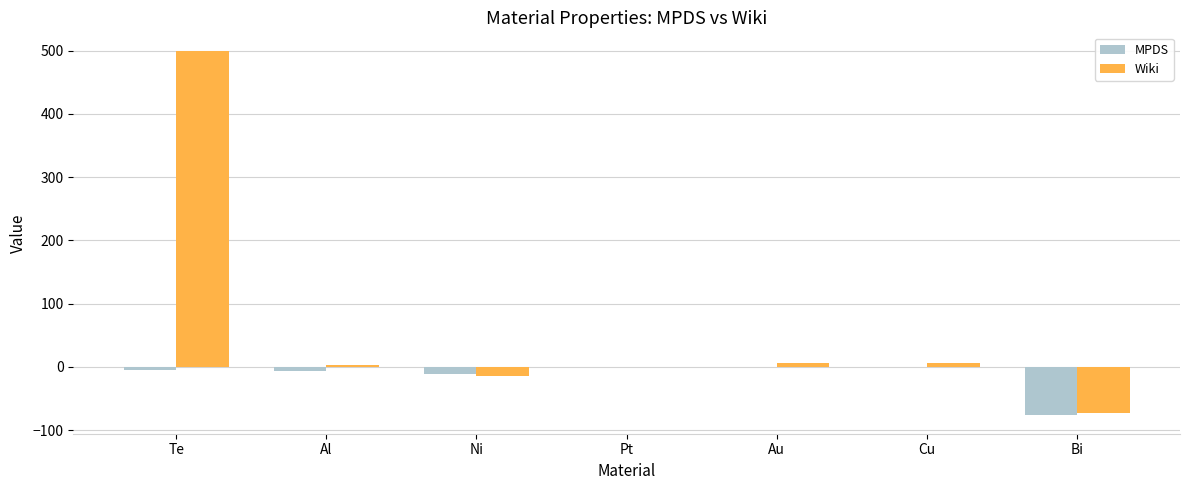

What is the greatest value displayed?

500.0